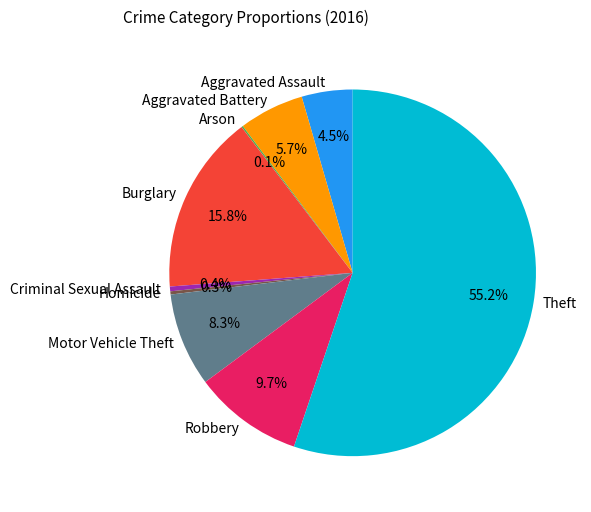

True or false: Aggravated Battery accounts for 6% of the total.

True